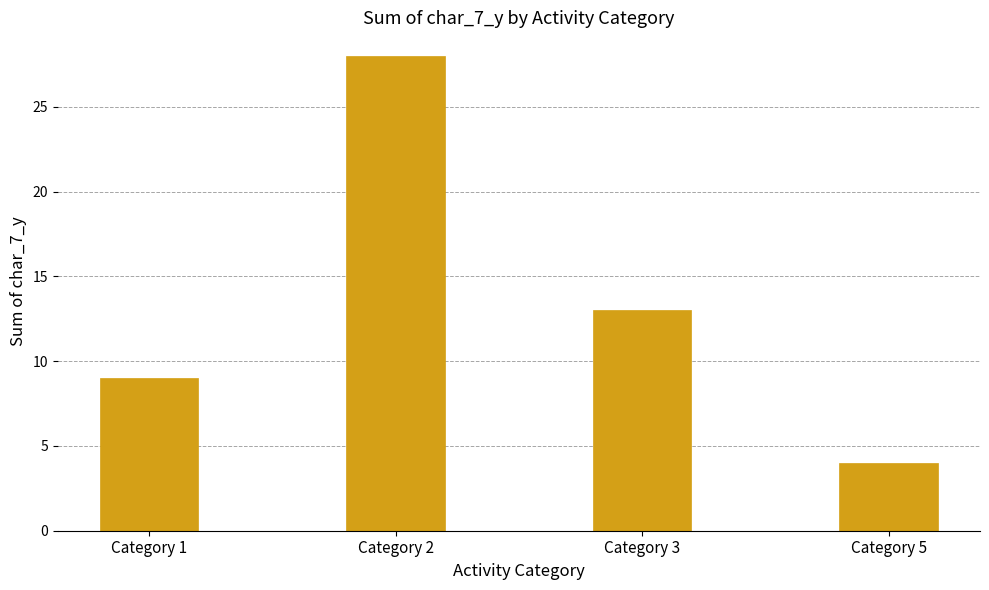

Which category has the lowest value across all series?

Category 5